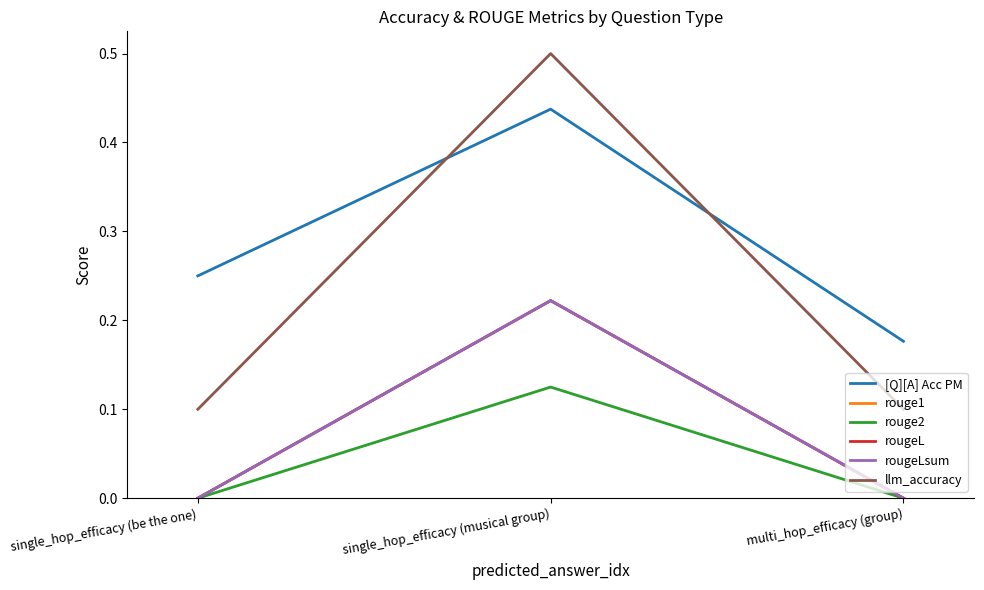

At single_hop_efficacy (be the one), list the series in order from smallest to largest.

rouge1, rouge2, rougeL, rougeLsum, llm_accuracy, [Q][A] Acc PM